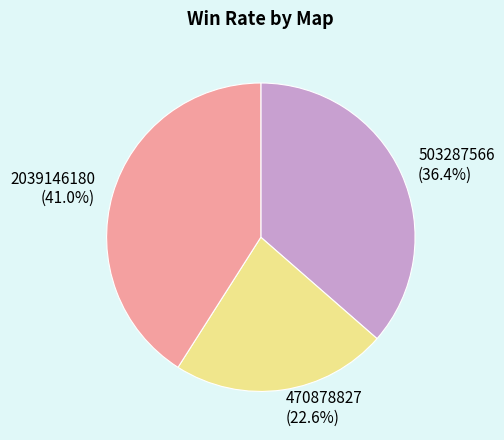

To the nearest percent, what is the difference between the 470878827 and 503287566 slice percentages?

14%